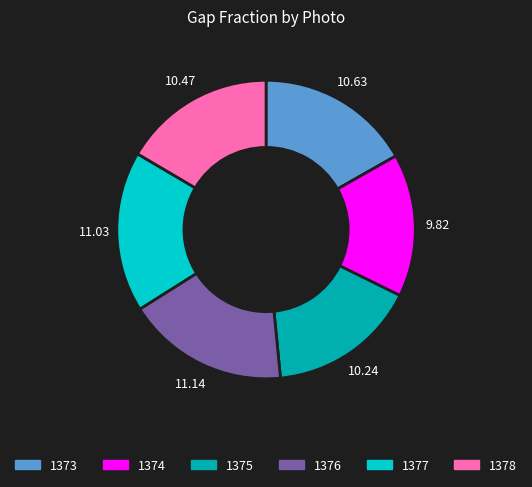

Is 1378 the majority of the pie?

No